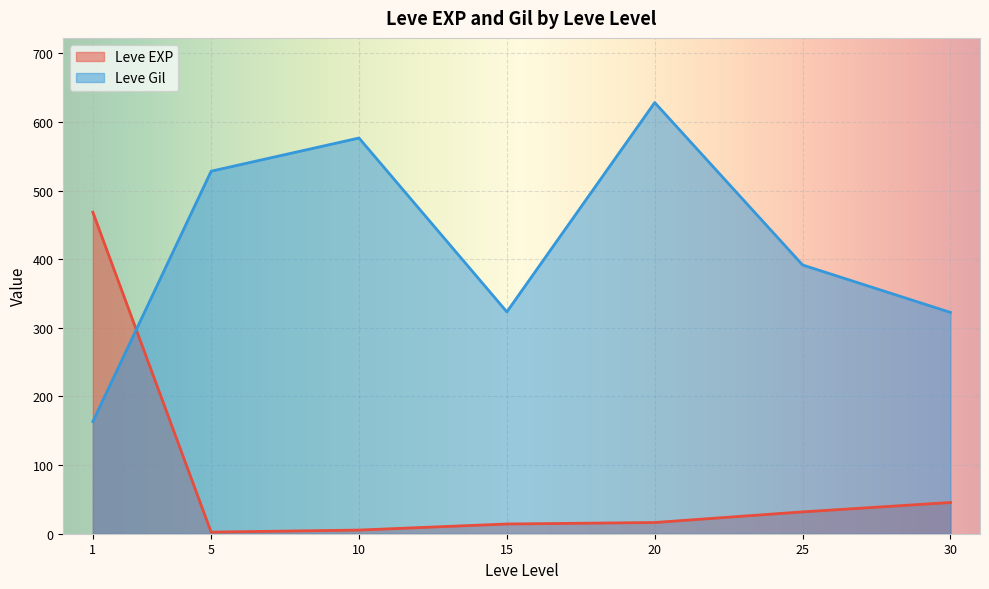

Is the value of Leve Gil at 1 greater than the value of Leve EXP at 5?

Yes